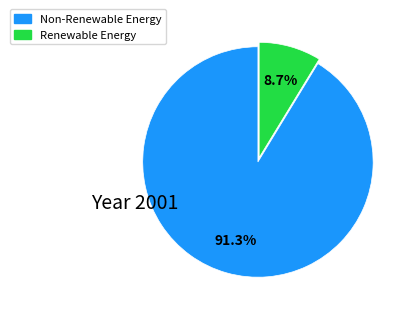

What is the smallest slice in the pie chart?

Renewable Energy